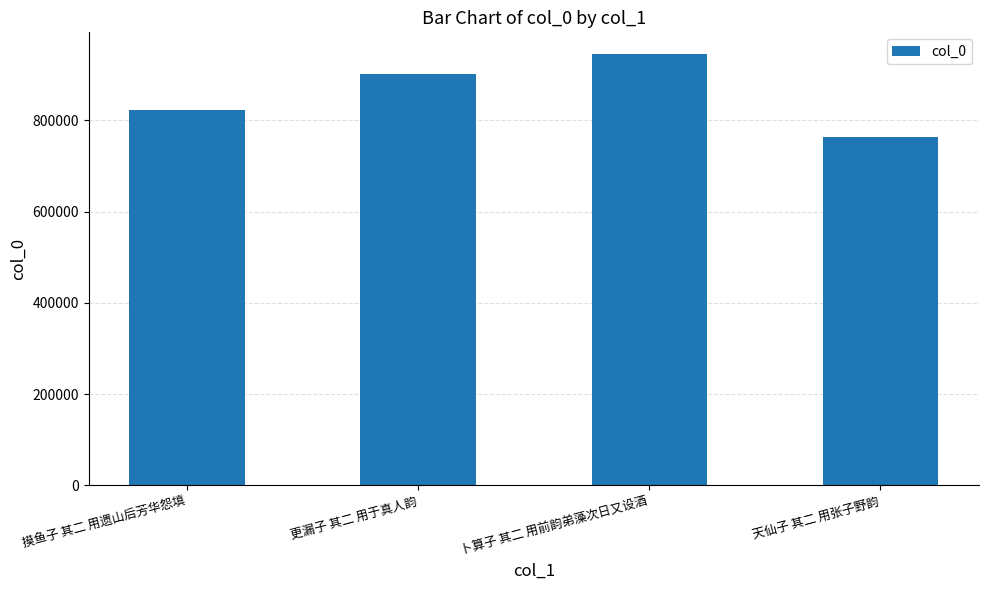

Are the bars horizontal?

No